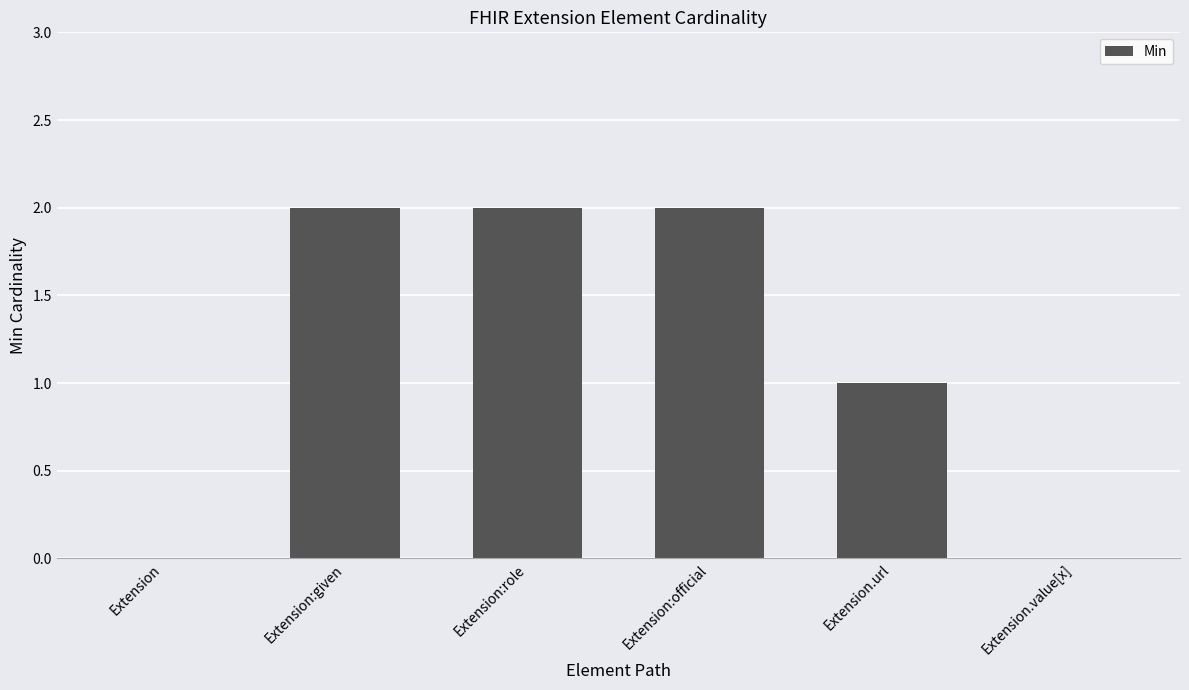

What is the sum of the values at Extension:official and Extension.url?

3